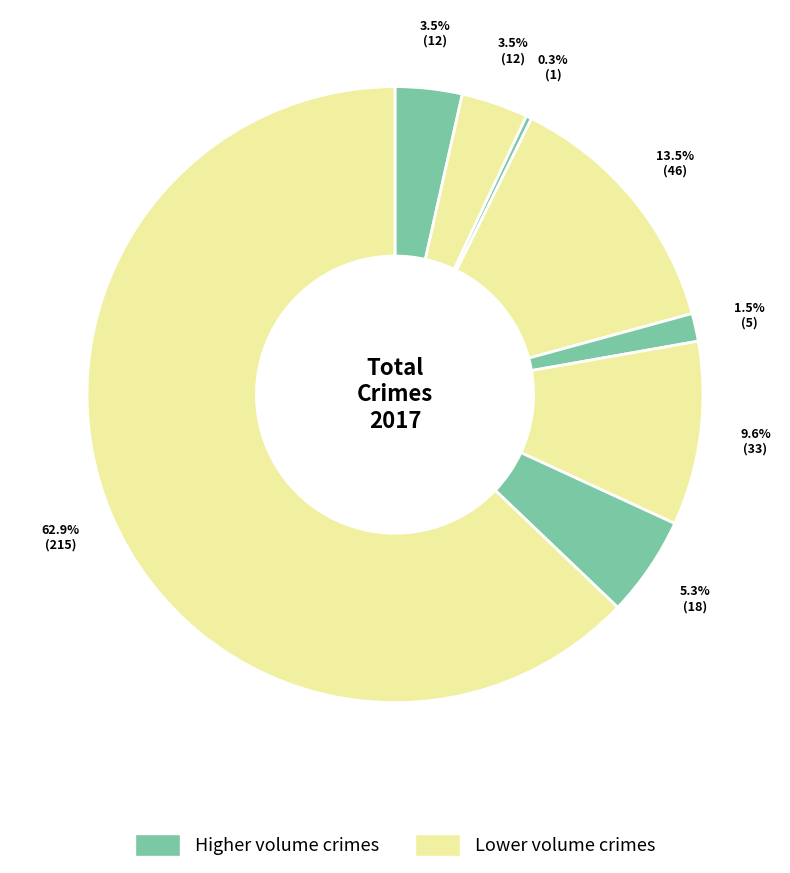

Count the number of slices in the pie.

8